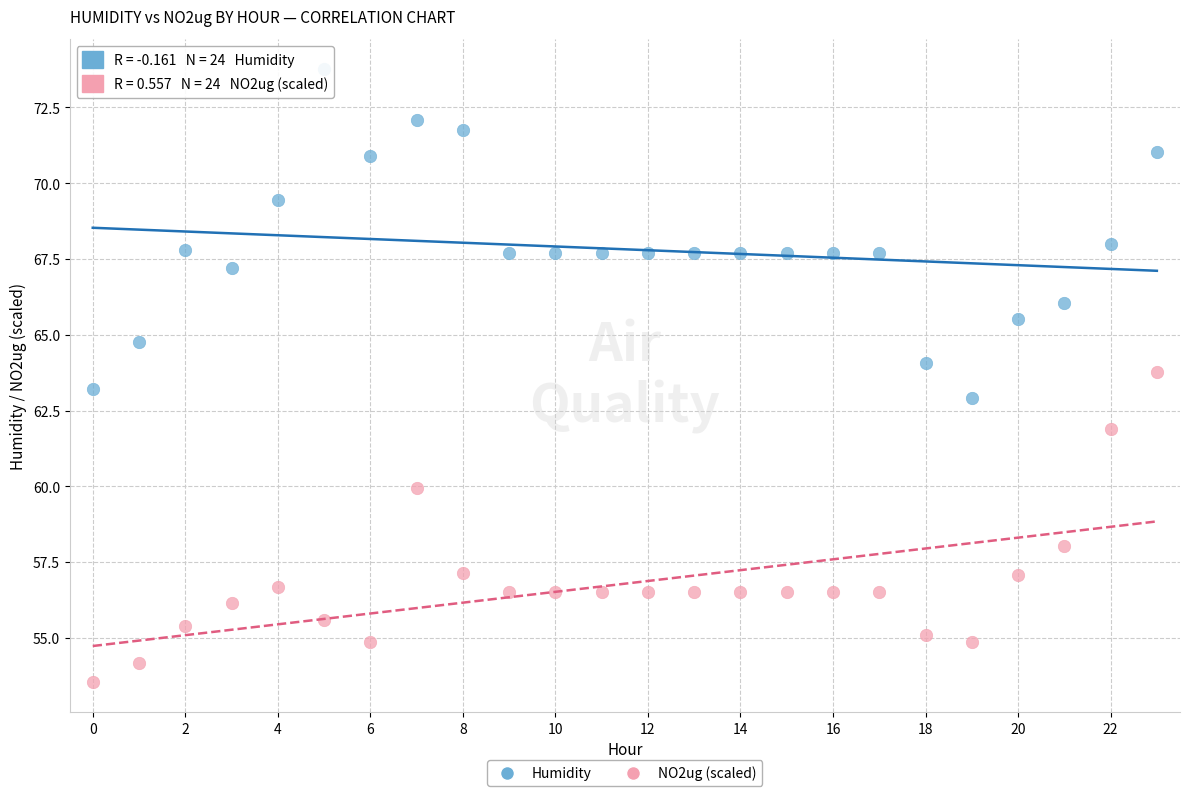

What are all the series names shown in the legend?

Humidity, NO2ug (scaled)